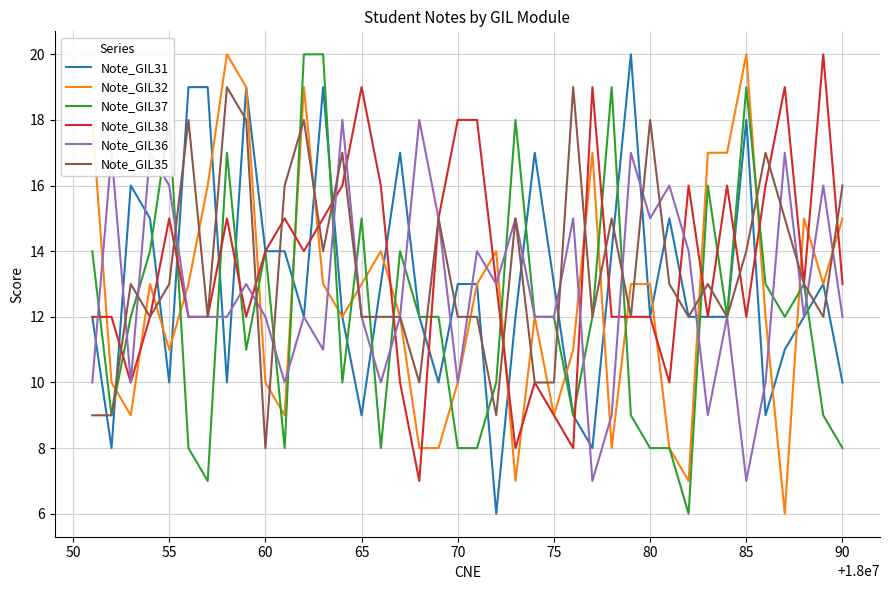

Reading left to right, transcribe all the data shown in this chart.

Note_GIL31: 12	8	16	15	10	19	19	10	19	14	14	12	19	12	9	13	17	12	10	13	13	6	12	17	13	9	8	14	20	12	15	12	12	12	18	9	11	12	13	10
Note_GIL32: 18	10	9	13	11	13	16	20	19	10	9	19	13	12	13	14	12	8	8	10	13	14	7	12	9	11	17	8	13	13	8	7	17	17	20	12	6	15	13	15
Note_GIL37: 14	9	12	14	18	8	7	17	11	14	8	20	20	10	15	8	14	12	12	8	8	10	18	12	12	9	12	19	9	8	8	6	16	12	19	13	12	13	9	8
Note_GIL38: 12	12	10	12	15	12	12	15	12	14	15	14	15	16	19	16	10	7	15	18	18	13	8	10	9	8	19	12	12	12	10	16	12	16	12	16	19	13	20	13
Note_GIL36: 10	17	10	17	16	12	12	12	13	12	10	12	11	18	12	10	12	18	15	10	14	13	15	12	12	15	7	9	17	15	16	14	9	12	7	10	17	12	16	12
Note_GIL35: 9	9	13	12	13	18	12	19	18	8	16	18	14	17	12	12	12	10	15	12	12	9	15	10	10	19	12	15	12	18	13	12	13	12	14	17	15	13	12	16